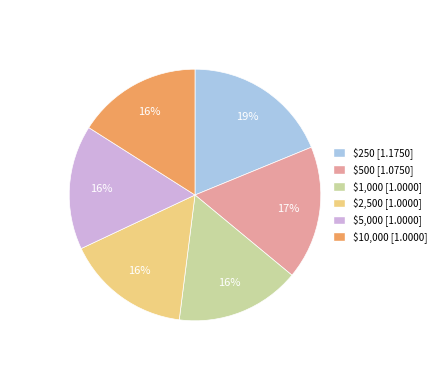

True or false: $2,500 accounts for 8% of the total.

False